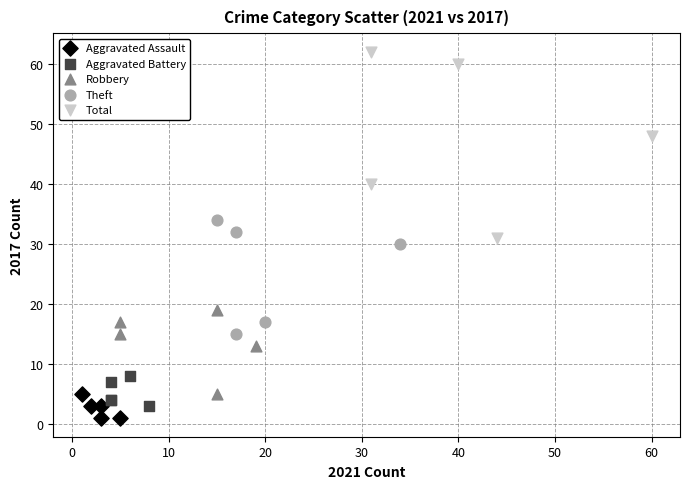

Which series has the largest Y range (max minus min)?

Total